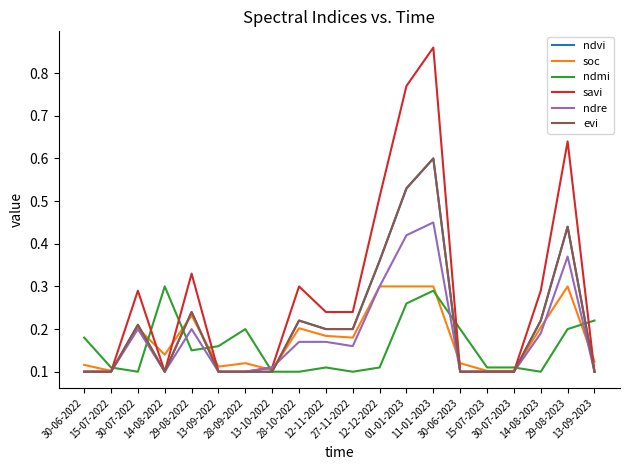

What is the total value across all series at 28-10-2022?

1.2